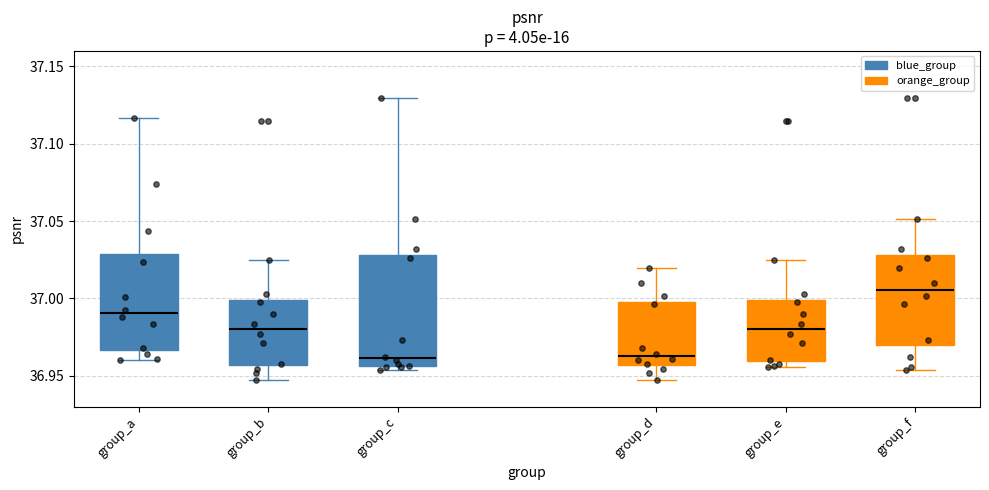

Where is the upper edge of the box for group_d on the y-axis? The values are not printed on the chart, so give them approximately, as read against the axis.

36.995